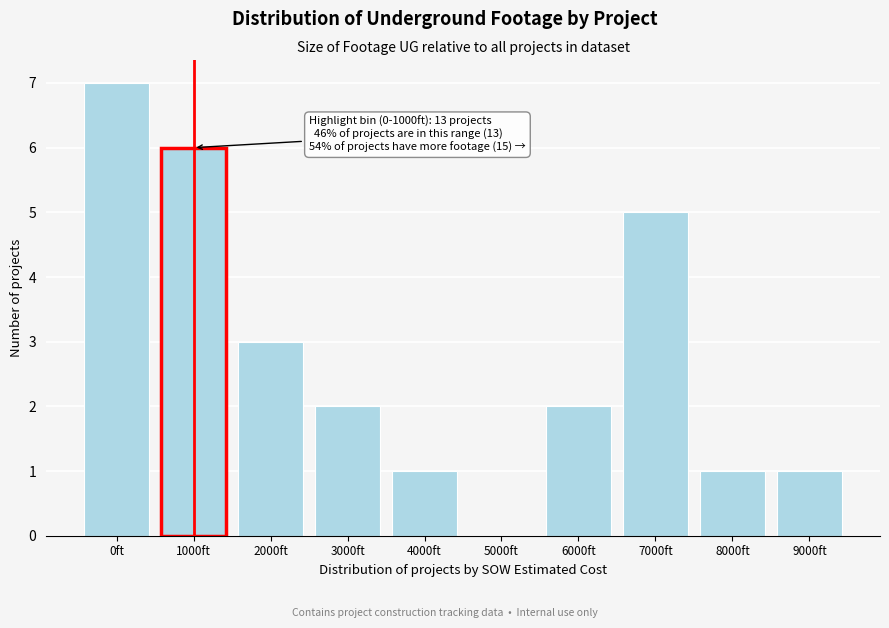

Reading right to left, what are all the values shown in this chart?

9000ft=1	8000ft=1	7000ft=5	6000ft=2	5000ft=0	4000ft=1	3000ft=2	2000ft=3	1000ft=6	0ft=7